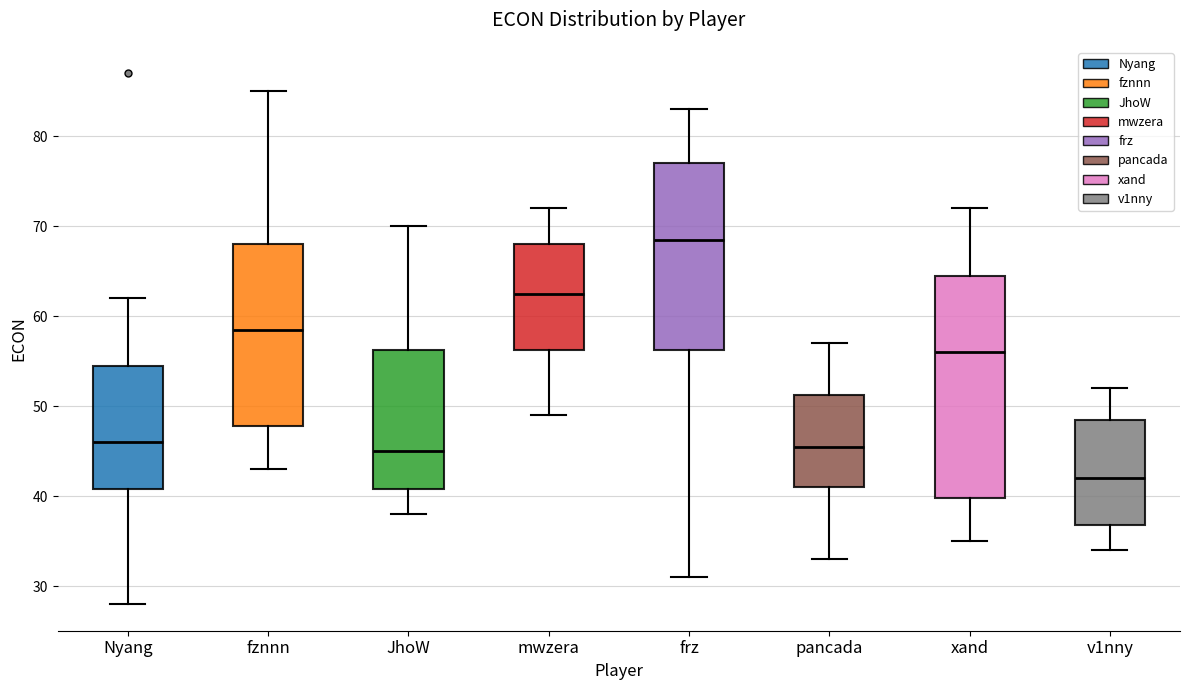

Which box is the tallest, from its lower edge to its upper edge?

xand